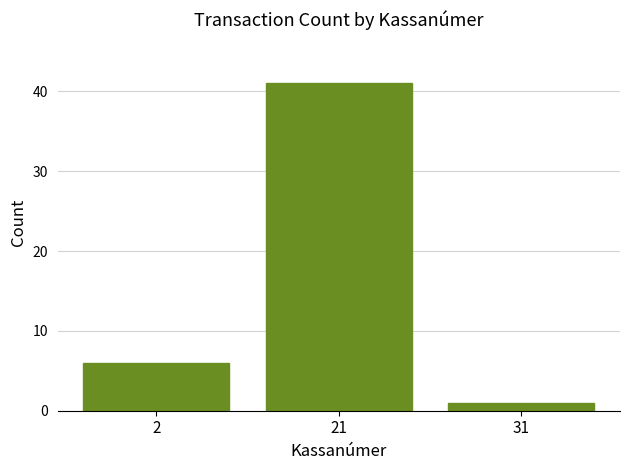

What is the ratio of the value at 2 to the value at 21?

0.1